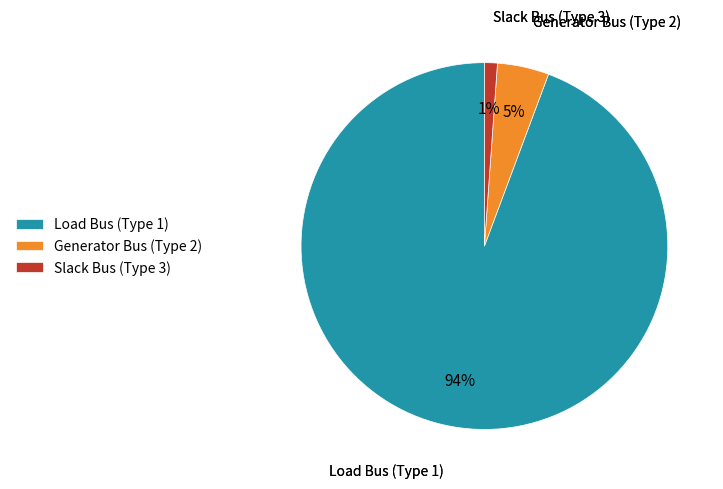

What is the smallest slice in the pie chart?

Slack Bus (Type 3)